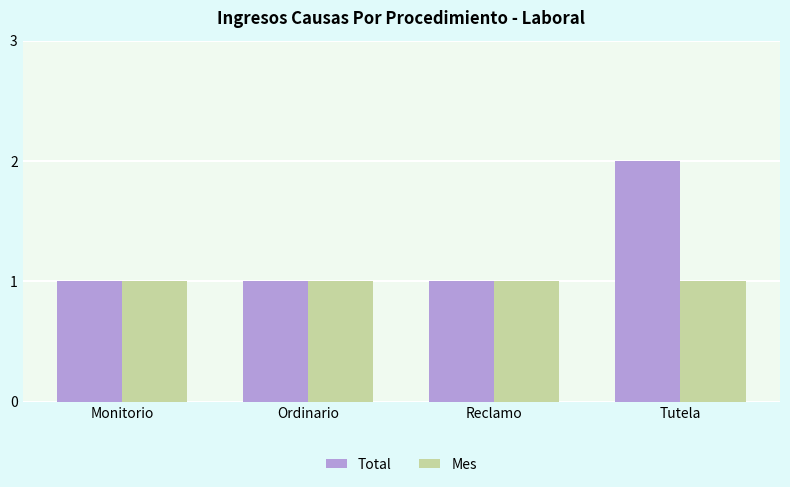

What is the average value of the Total series?

1